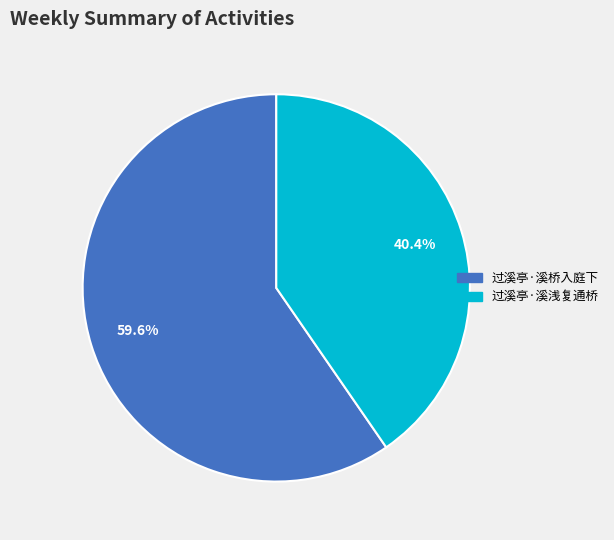

Count the number of slices in the pie.

2